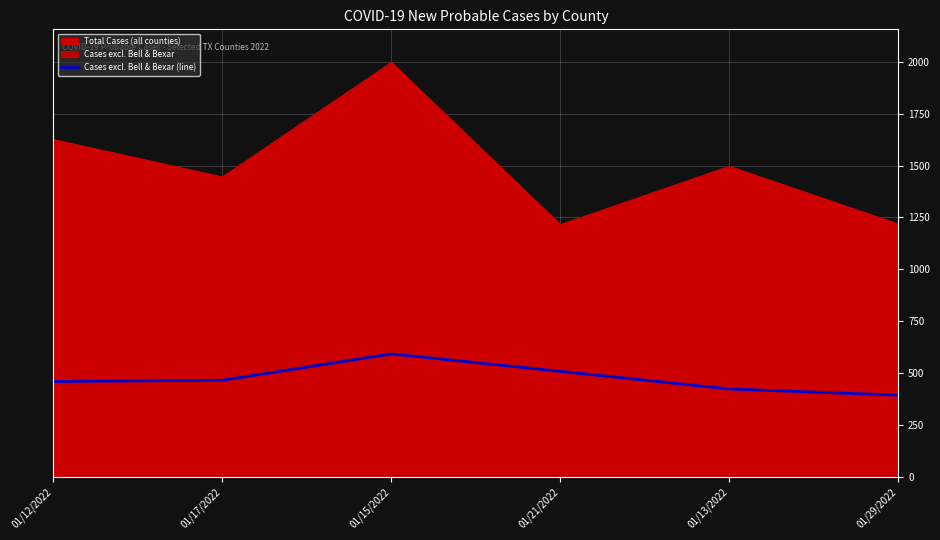

What is the smallest value displayed?

393